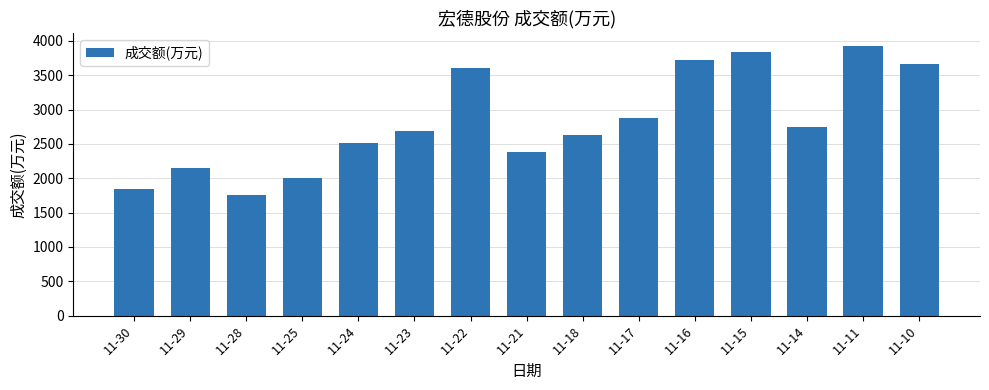

Reading left to right, transcribe all the data shown in this chart.

11-30=1838	11-29=2148	11-28=1751	11-25=2006	11-24=2516	11-23=2684	11-22=3611	11-21=2387	11-18=2636	11-17=2880	11-16=3717	11-15=3839	11-14=2744	11-11=3918	11-10=3659